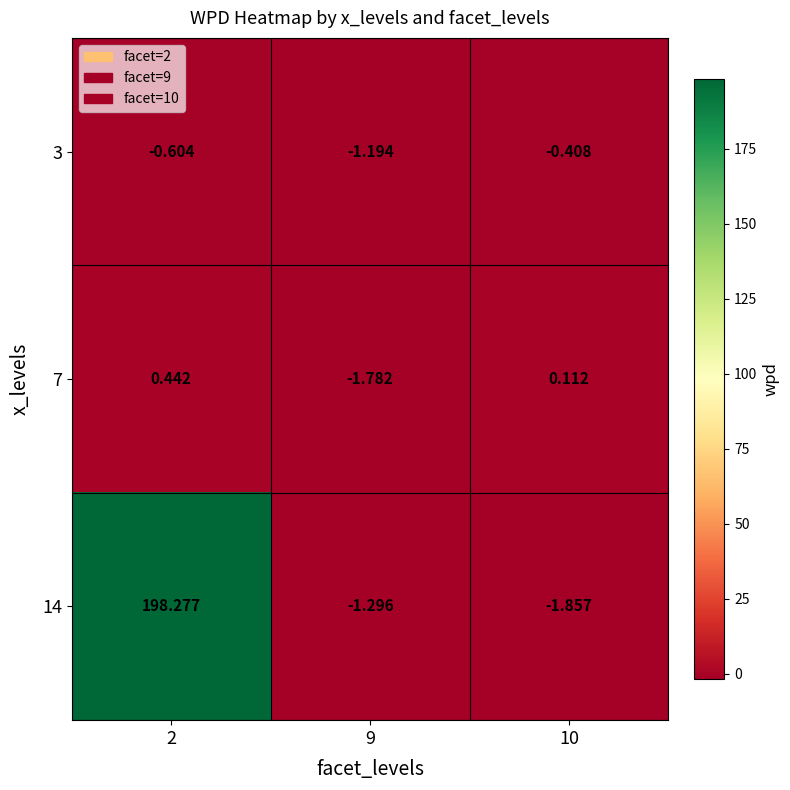

What is the maximum value shown in the chart?

198.3